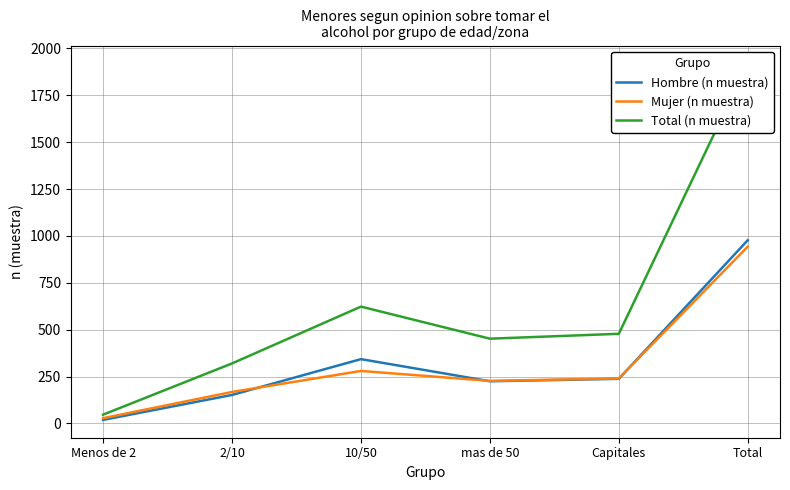

Reading right to left, what are all the values shown in this chart?

Hombre (n muestra): Total=977	Capitales=238	mas de 50=225	10/50=343	2/10=152	Menos de 2=19
Mujer (n muestra): Total=943	Capitales=240	mas de 50=227	10/50=280	2/10=168	Menos de 2=28
Total (n muestra): Total=1920	Capitales=478	mas de 50=452	10/50=623	2/10=320	Menos de 2=47